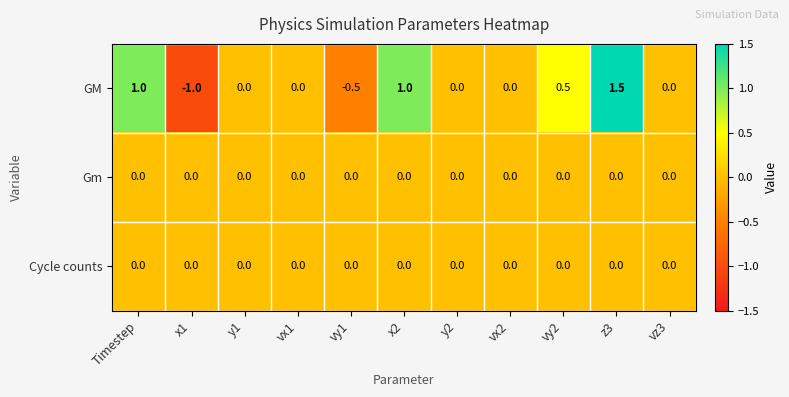

Which label corresponds to the smallest value in the chart?

x1